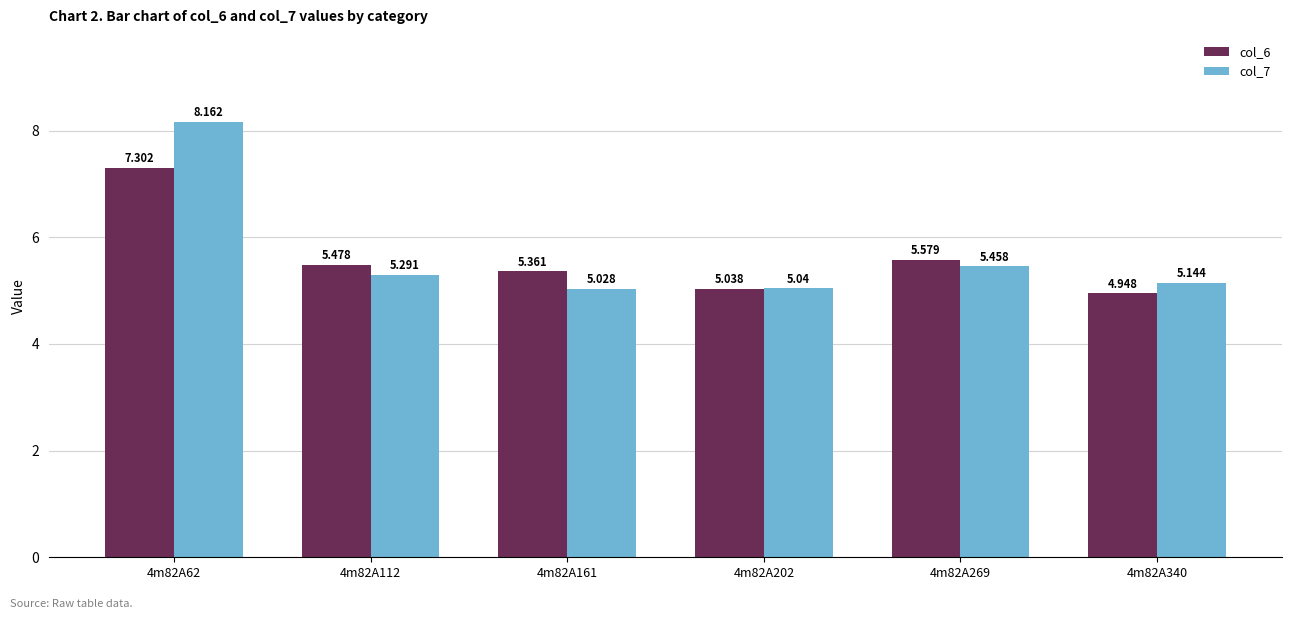

Which series has the widest spread of values?

col_7